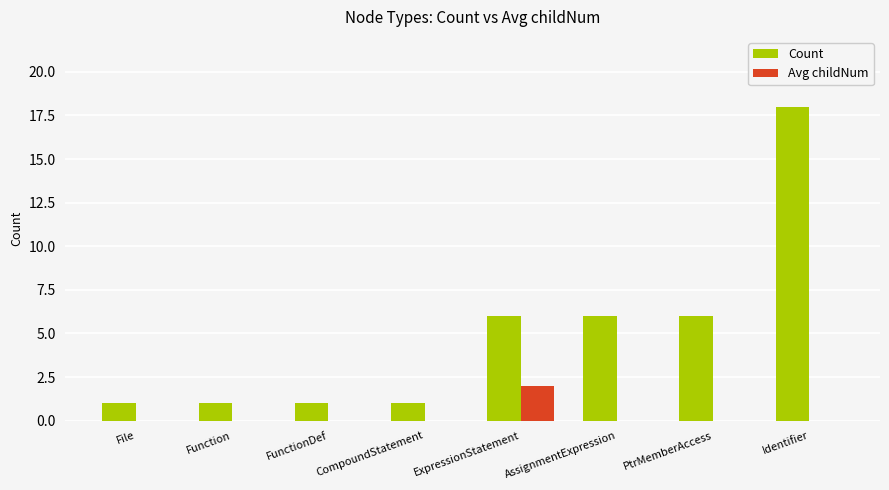

True or false: Avg childNum has a value of -1 at Identifier.

False